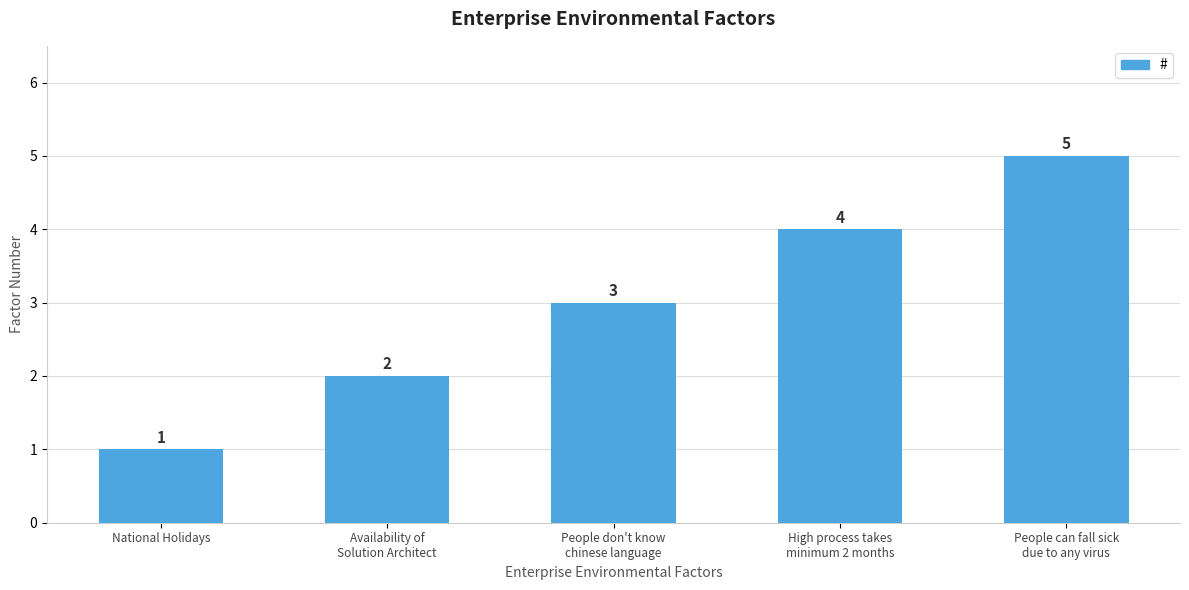

Reading left to right, extract all data points from this chart.

1	2	3	4	5